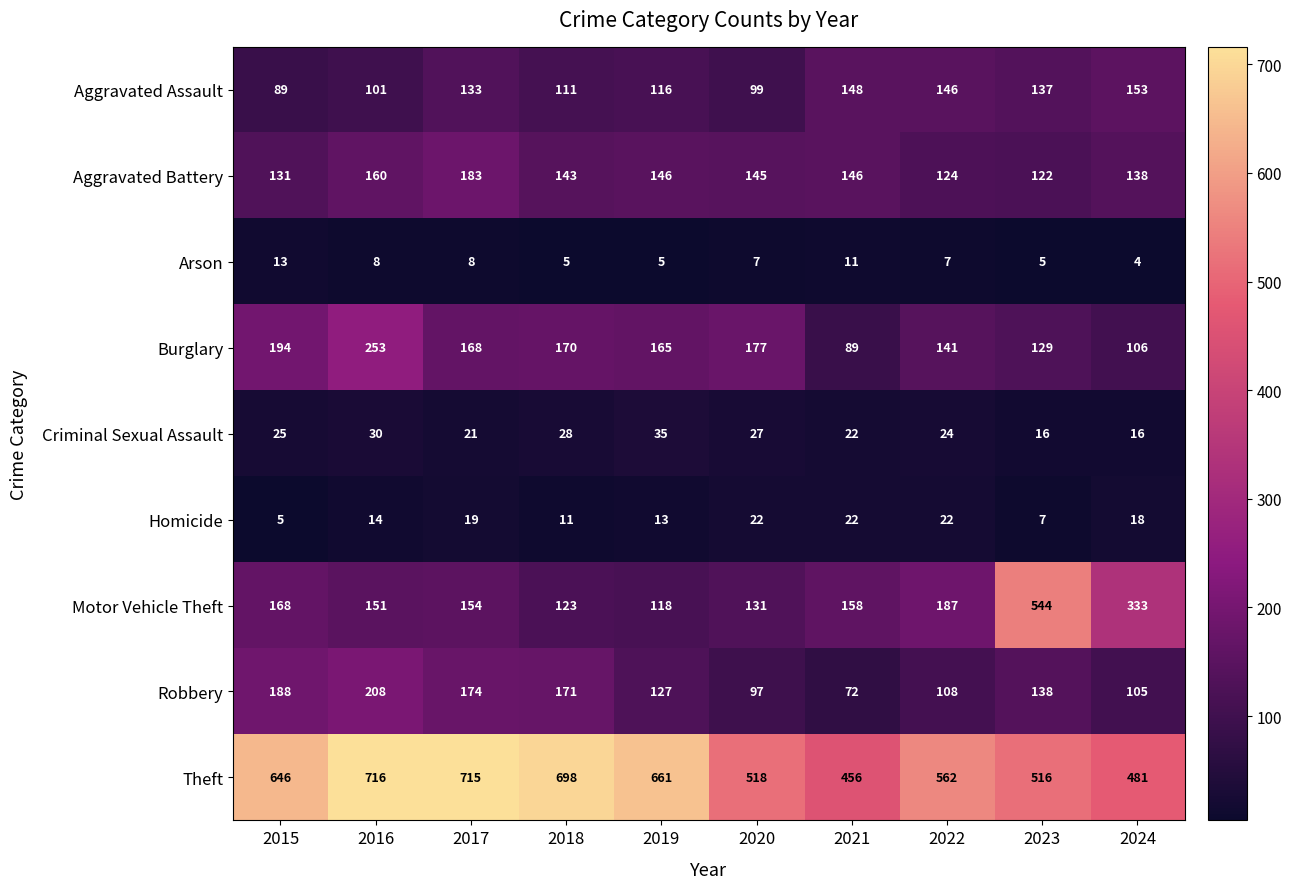

What is the spread (max minus min) of values at 2018?

693